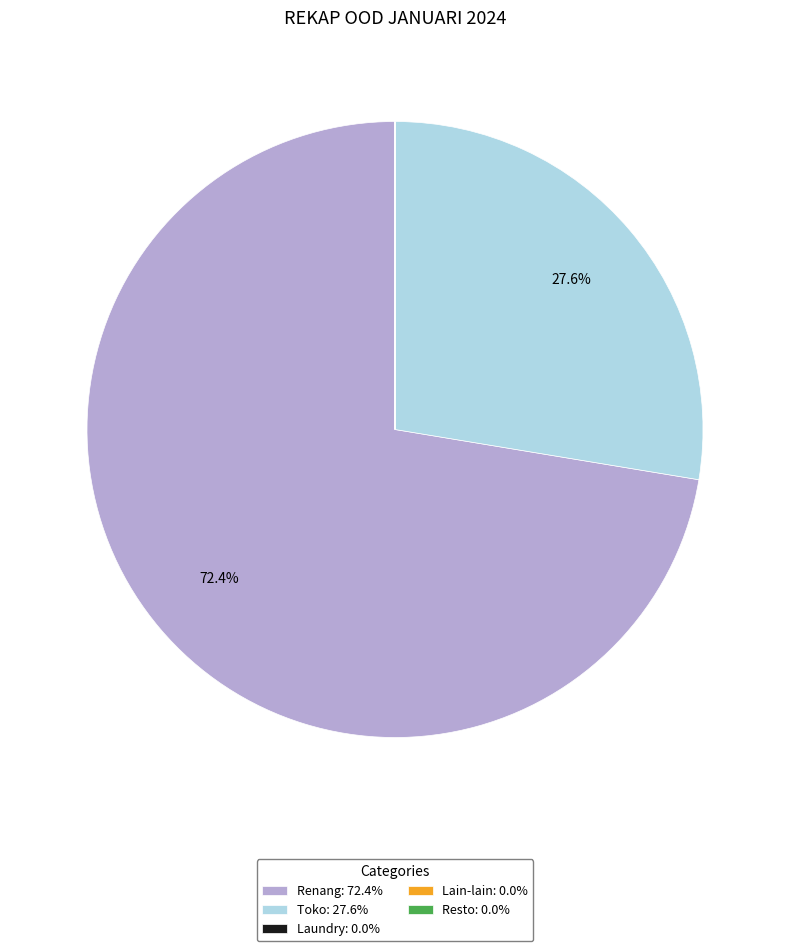

Does Renang: 72.4% represent more than half of the total?

Yes